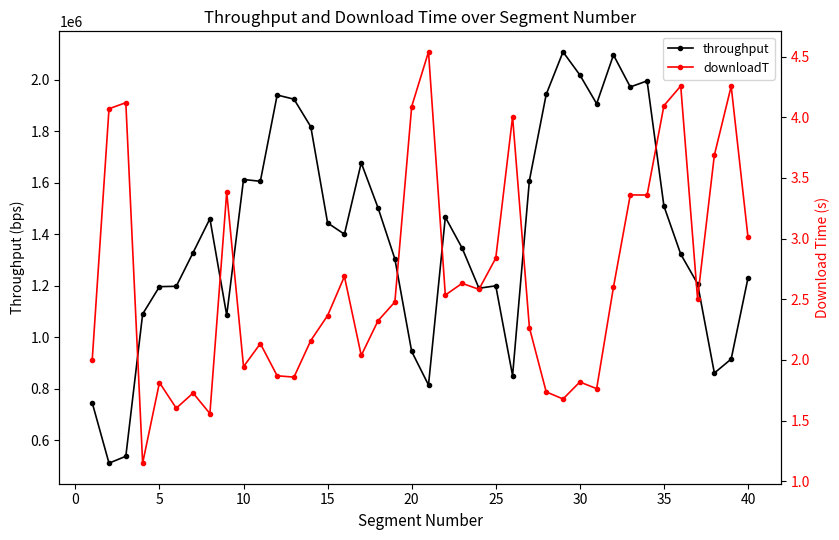

Which series has the largest range (max minus min)?

throughput